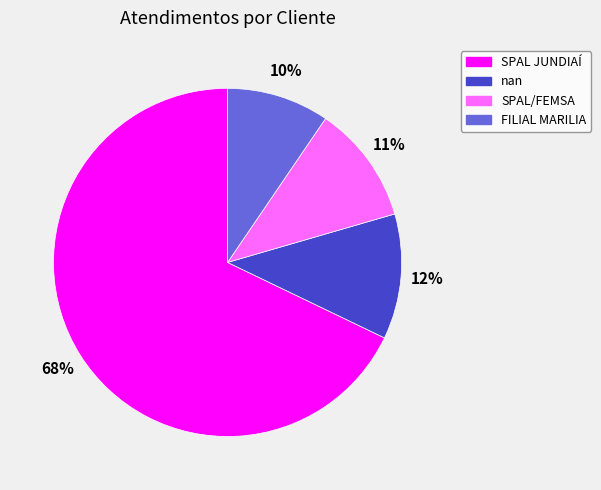

Which slice is the largest?

SPAL JUNDIAÍ